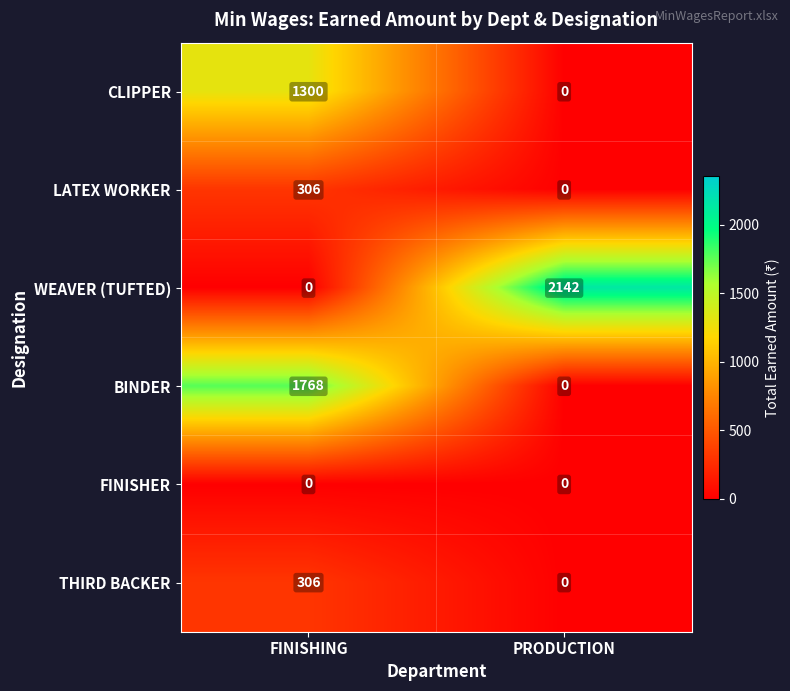

List the labels in order of BINDER value, largest first.

FINISHING, PRODUCTION